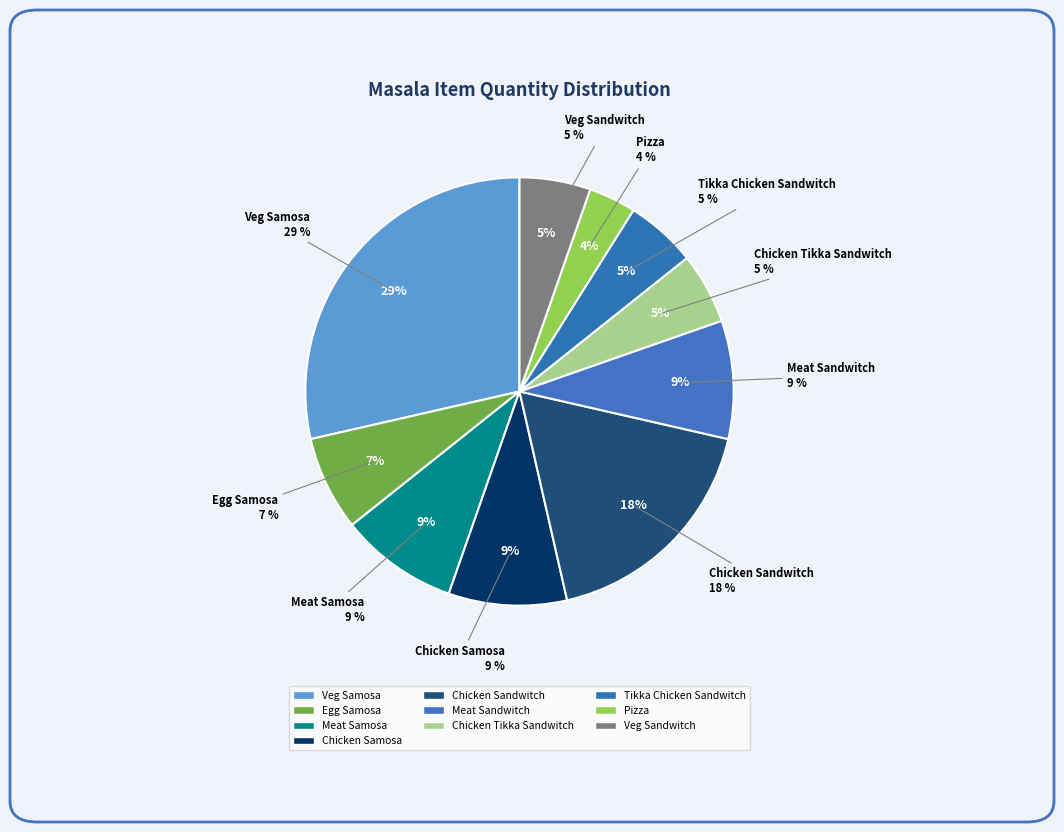

Is there any slice that represents more than half of the pie?

No